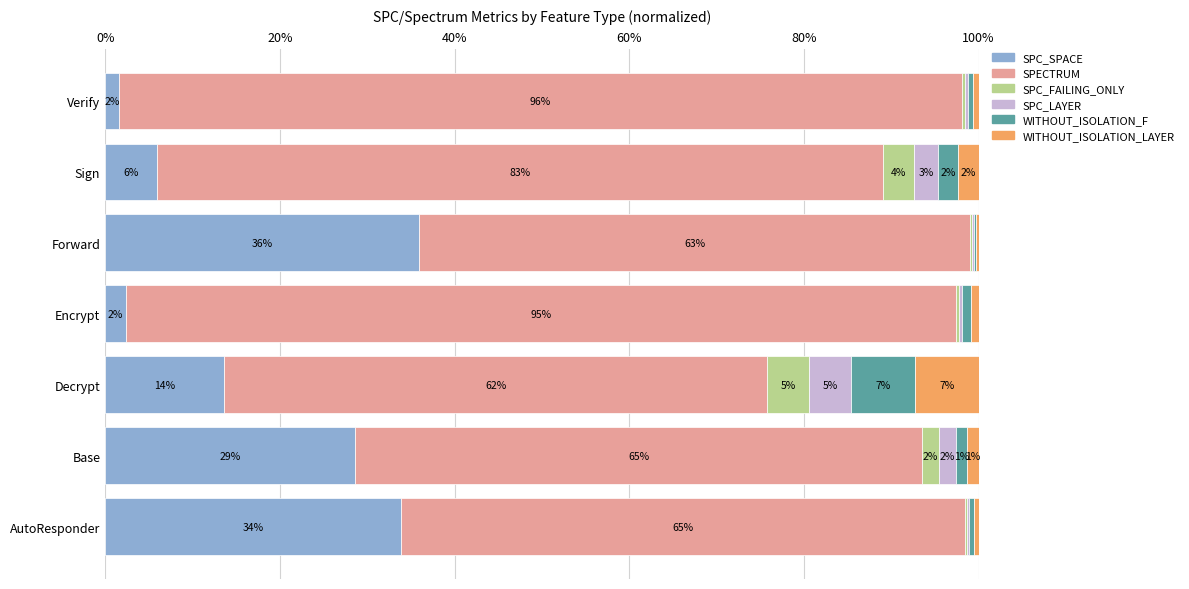

Reading right to left, what are all the values shown in this chart?

SPC_SPACE: 1.6	5.9	36.0	2.4	13.6	28.6	33.9
SPECTRUM: 96.5	83.2	63.0	95.0	62.2	64.9	64.6
SPC_FAILING_ONLY: 0.4	3.6	0.3	0.4	4.8	1.9	0.3
SPC_LAYER: 0.4	2.7	0.3	0.4	4.8	1.9	0.3
WITHOUT_ISOLATION_F: 0.6	2.3	0.3	0.9	7.3	1.3	0.5
WITHOUT_ISOLATION_LAYER: 0.6	2.3	0.3	0.9	7.3	1.3	0.5